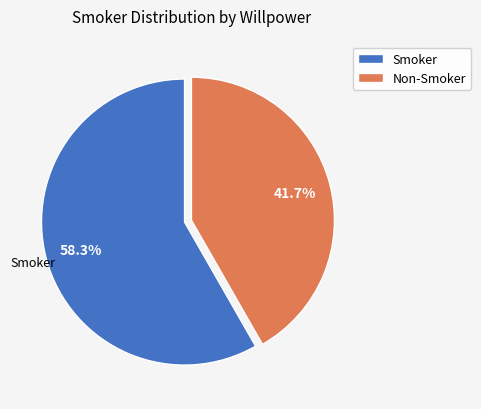

What percentage is NOT represented by Smoker?

41.7%